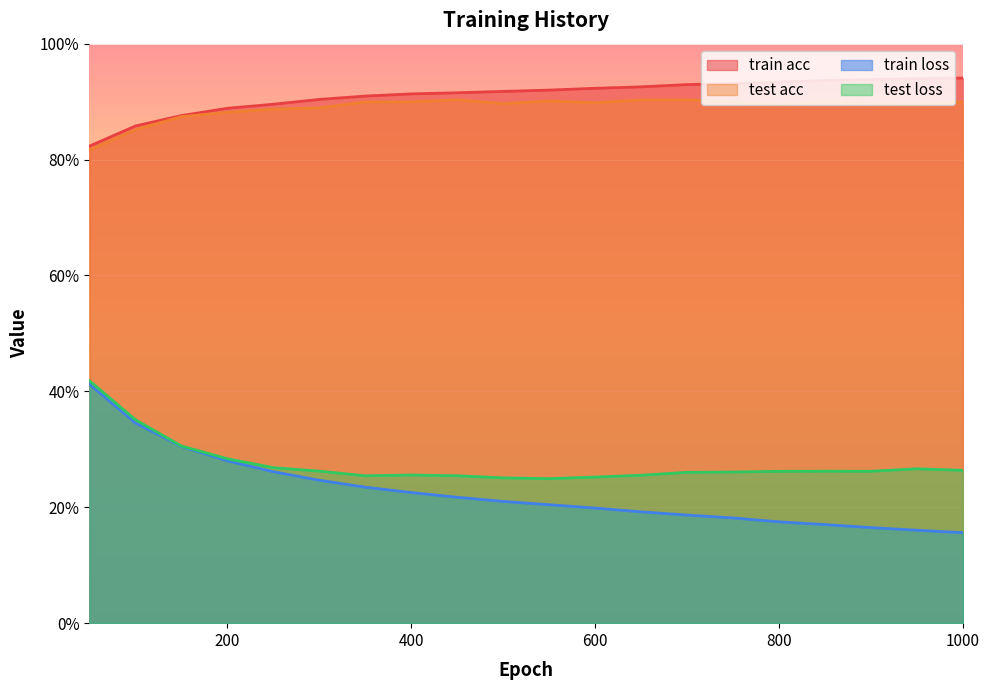

What is the sum of all train acc values?

18.2